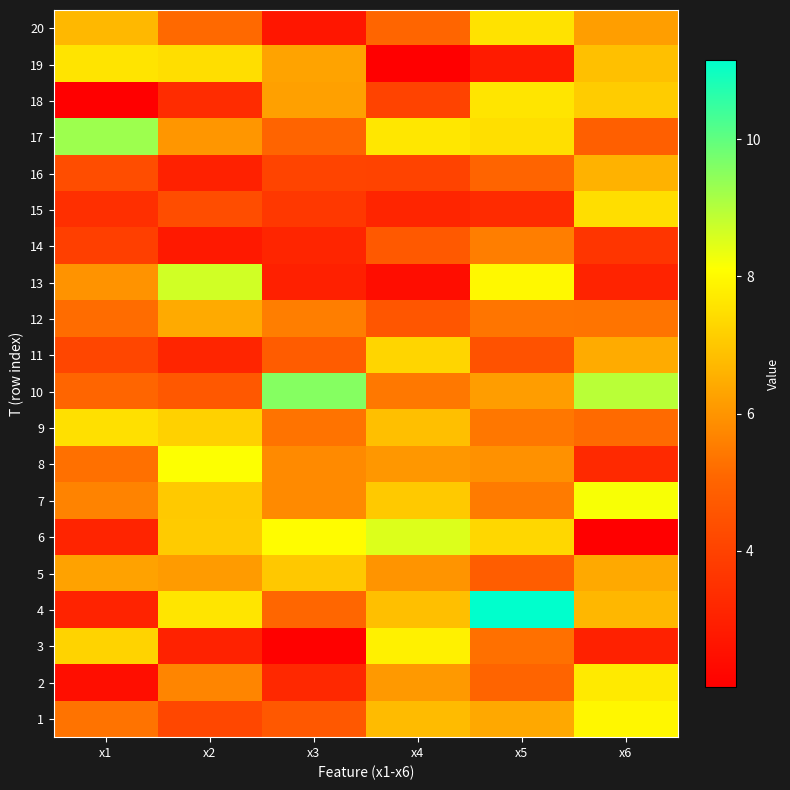

At how many categories does at least one series exceed 4?

6